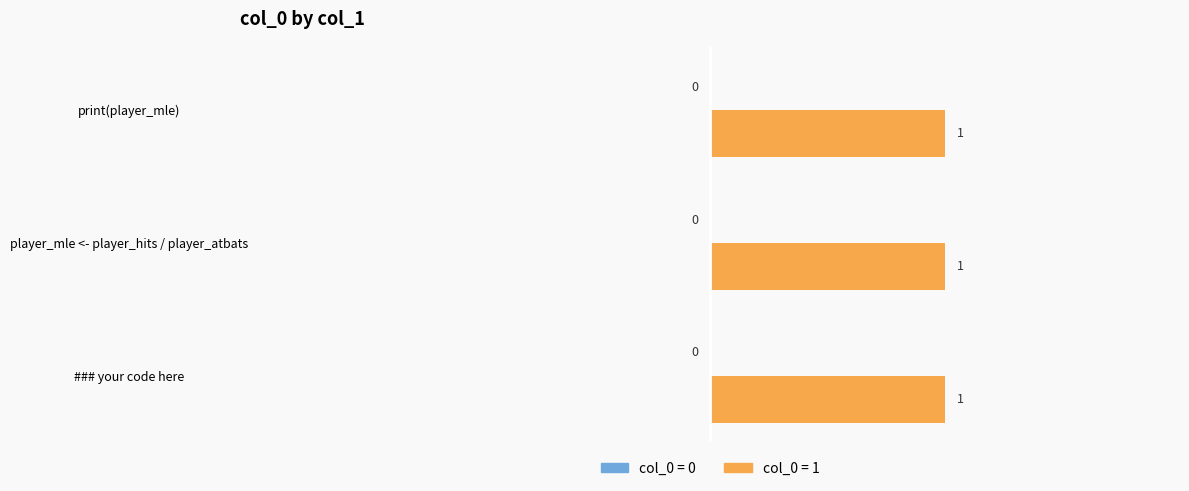

List the labels in order of col_0_group0 value, largest first.

### your code here, player_mle <- player_hits / player_atbats, print(player_mle)